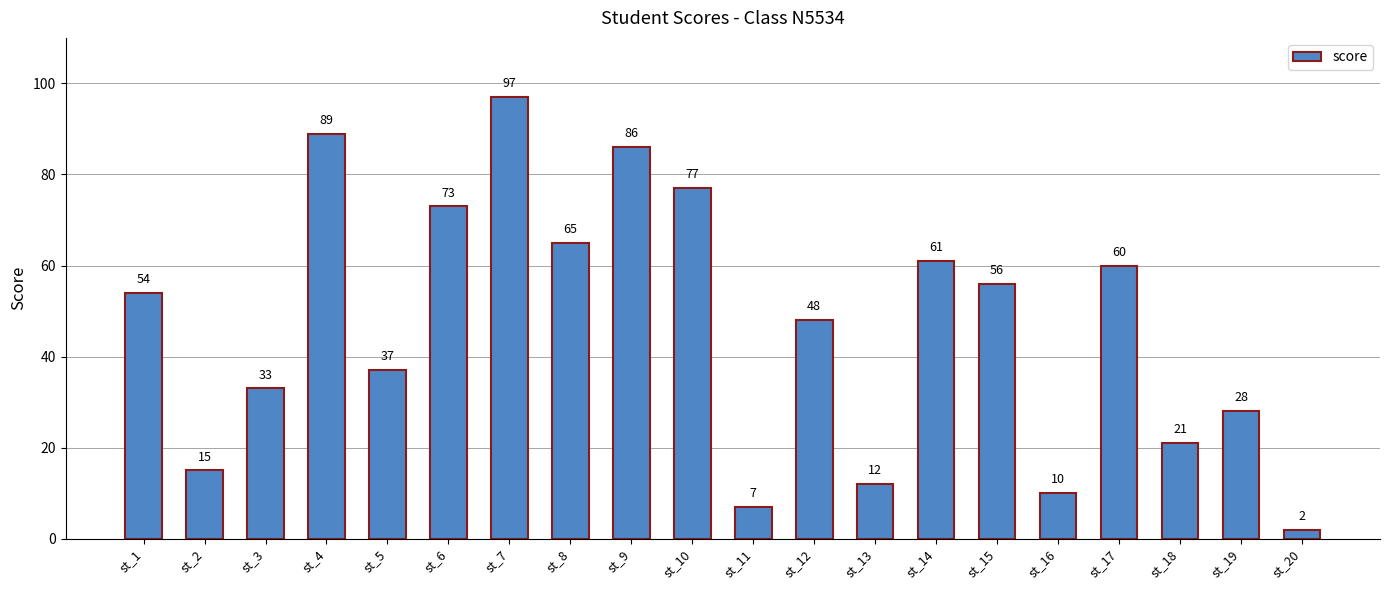

Reading right to left, transcribe all the data shown in this chart.

2	28	21	60	10	56	61	12	48	7	77	86	65	97	73	37	89	33	15	54